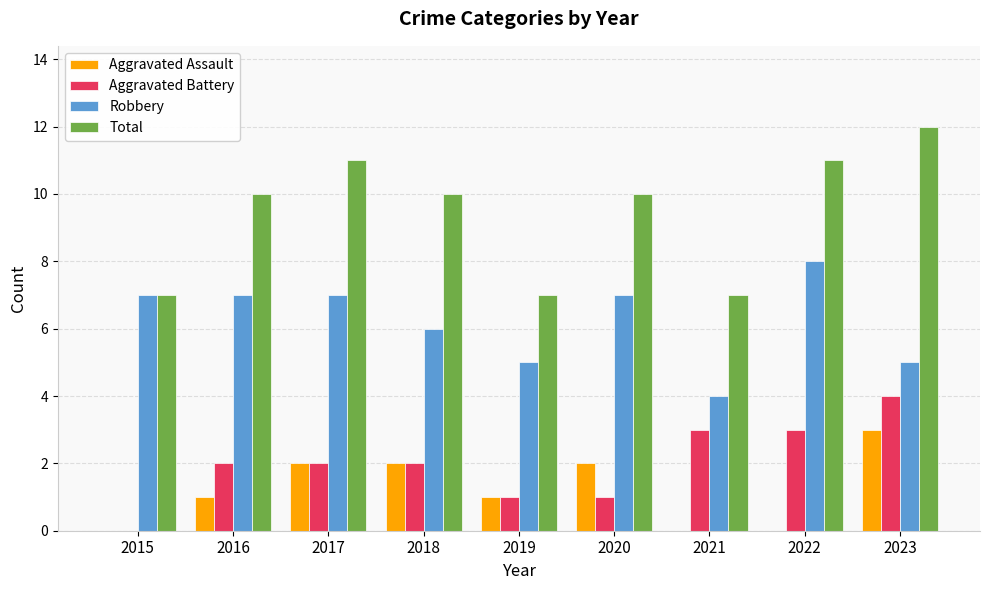

True or false: Aggravated Battery has a value of 3 at 2022.

True